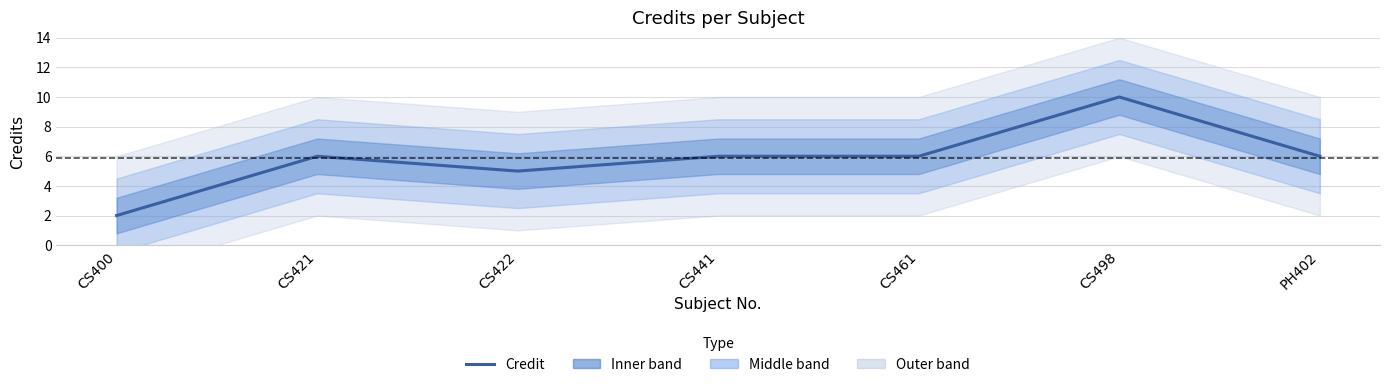

Reading left to right, list all the values displayed in this chart.

CS400=2	CS421=6	CS422=5	CS441=6	CS461=6	CS498=10	PH402=6